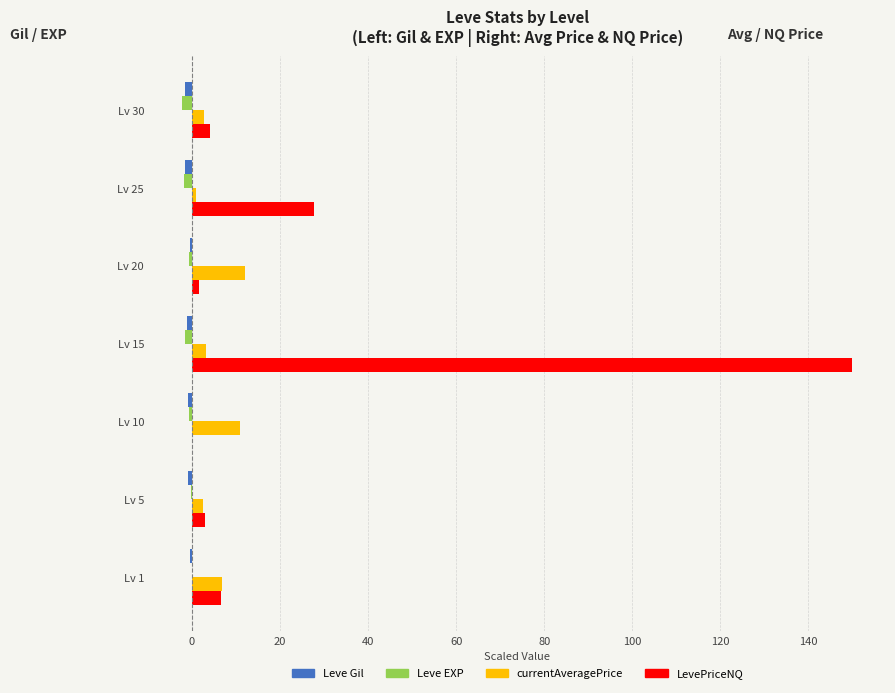

True or false: LevePriceNQ has a value of 150.0 at Lv 15.

True